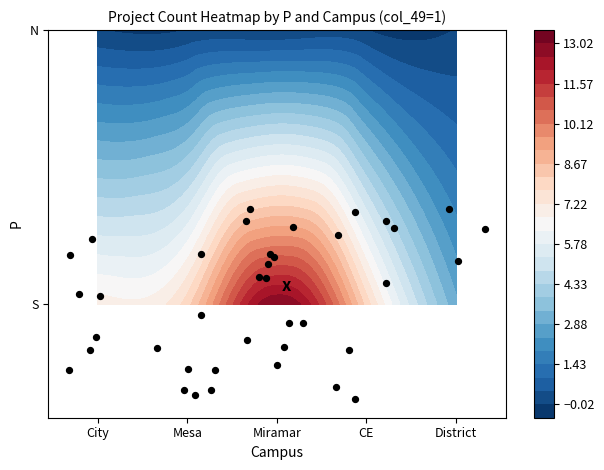

What is the sum of all values?

0.7